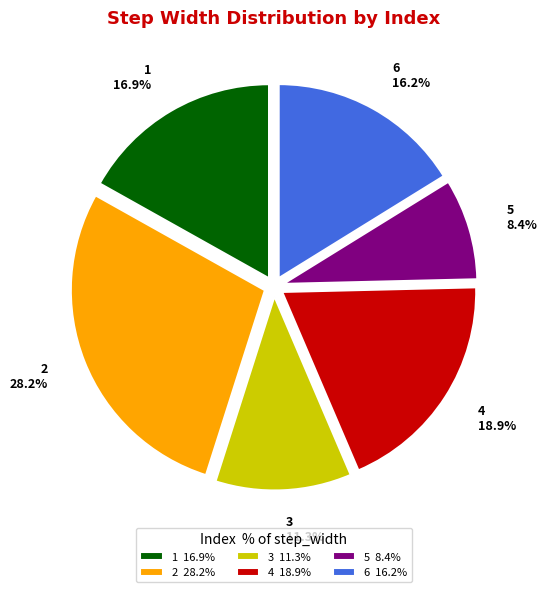

To the nearest percent, what is the combined percentage of 3 and 6?

28%